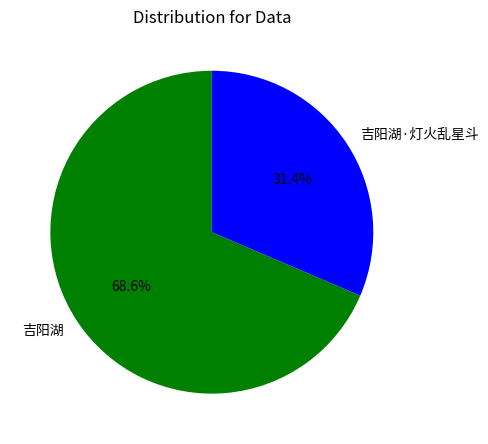

Is there a majority slice in this chart?

Yes